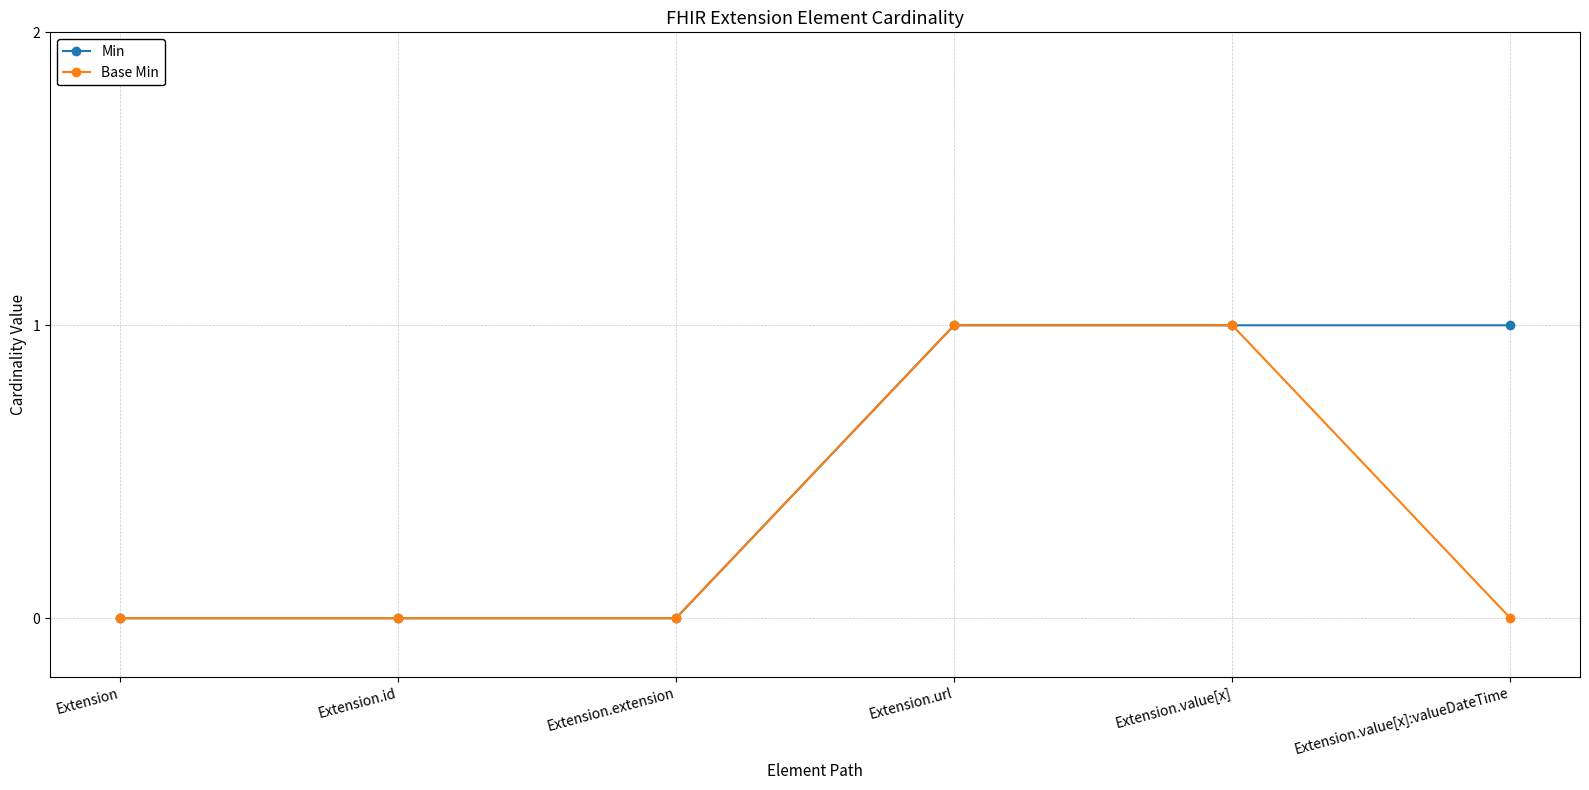

What is the label of the 4th point from the right?

Extension.extension